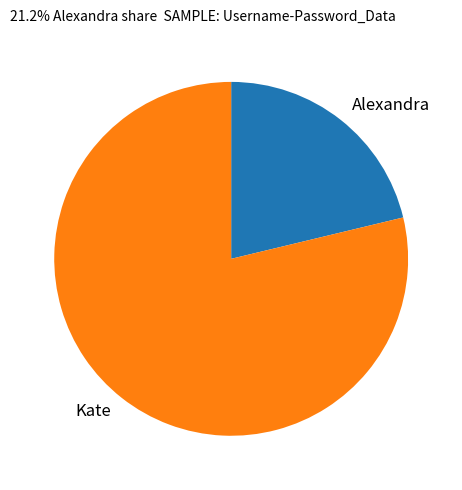

Combined, do Kate and Alexandra account for over 50%?

Yes